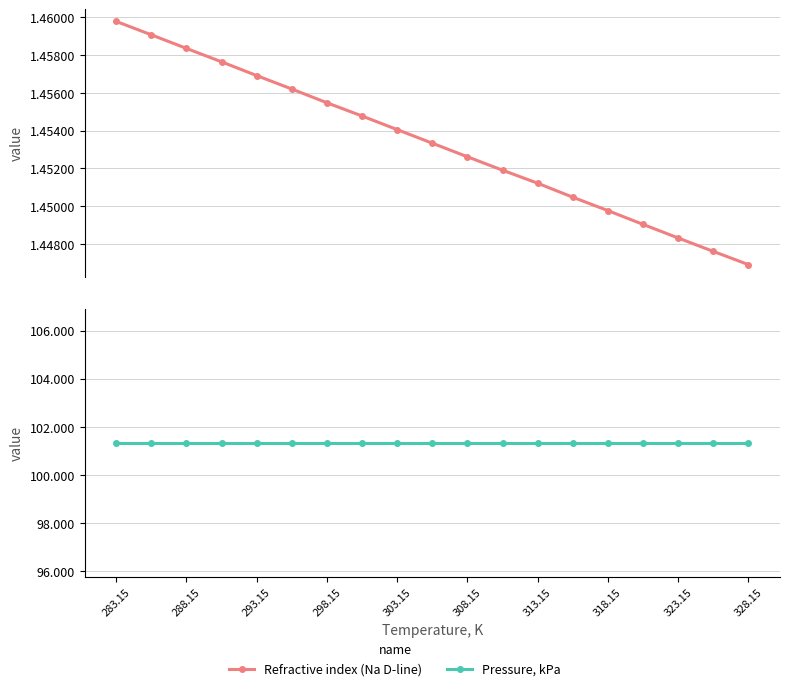

Which series has the largest range (max minus min)?

Refractive index (Na D-line)